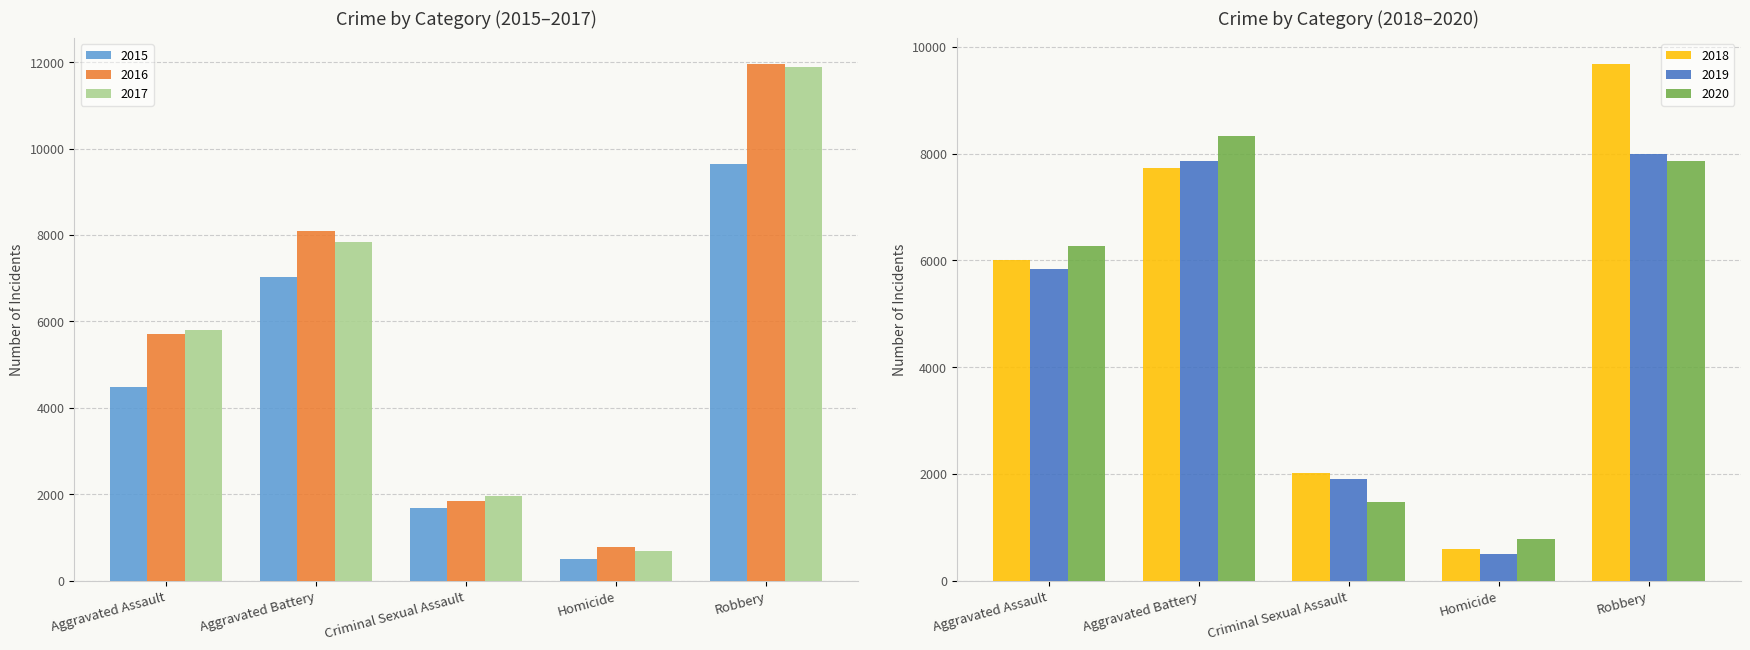

Is the value of 2015 at Homicide greater than the value of 2020 at Homicide?

No